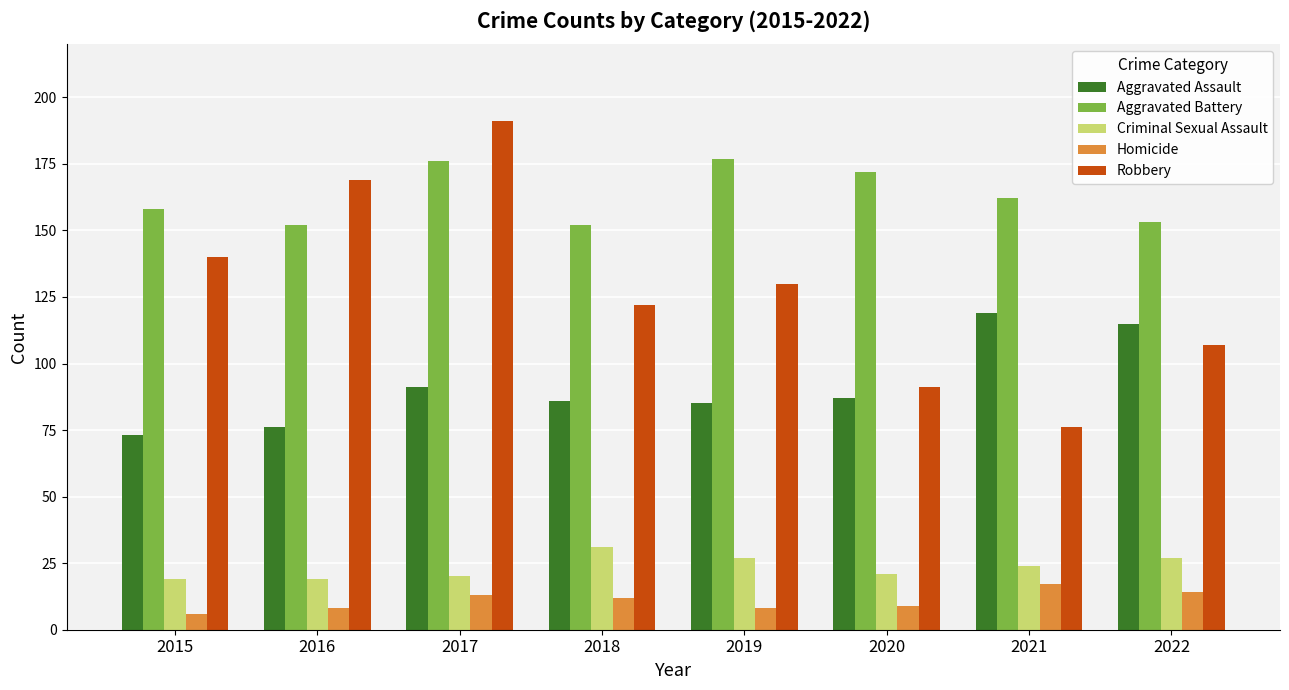

Reading left to right, extract all data points from this chart.

Aggravated Assault: 73	76	91	86	85	87	119	115
Aggravated Battery: 158	152	176	152	177	172	162	153
Criminal Sexual Assault: 19	19	20	31	27	21	24	27
Homicide: 6	8	13	12	8	9	17	14
Robbery: 140	169	191	122	130	91	76	107